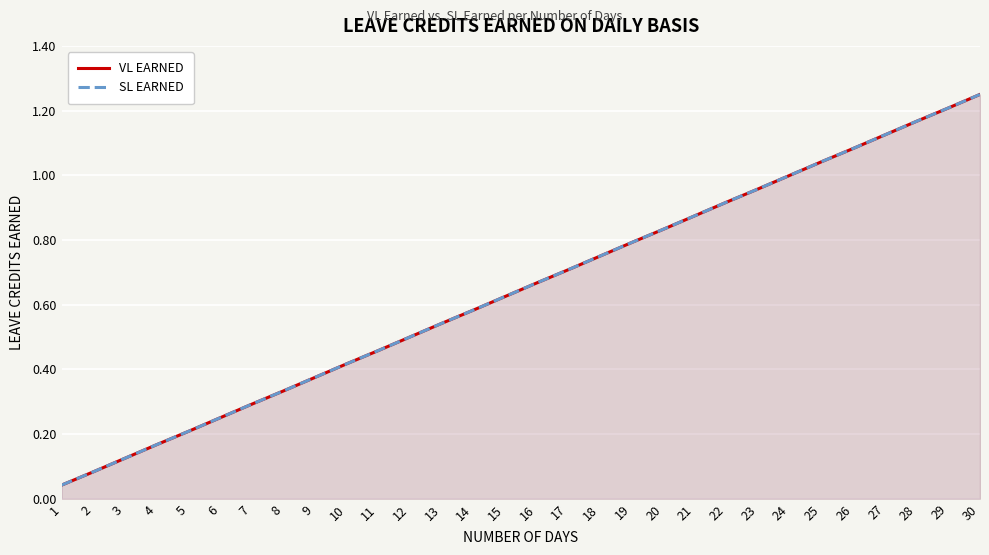

What is the total value across all series at 1?

0.1